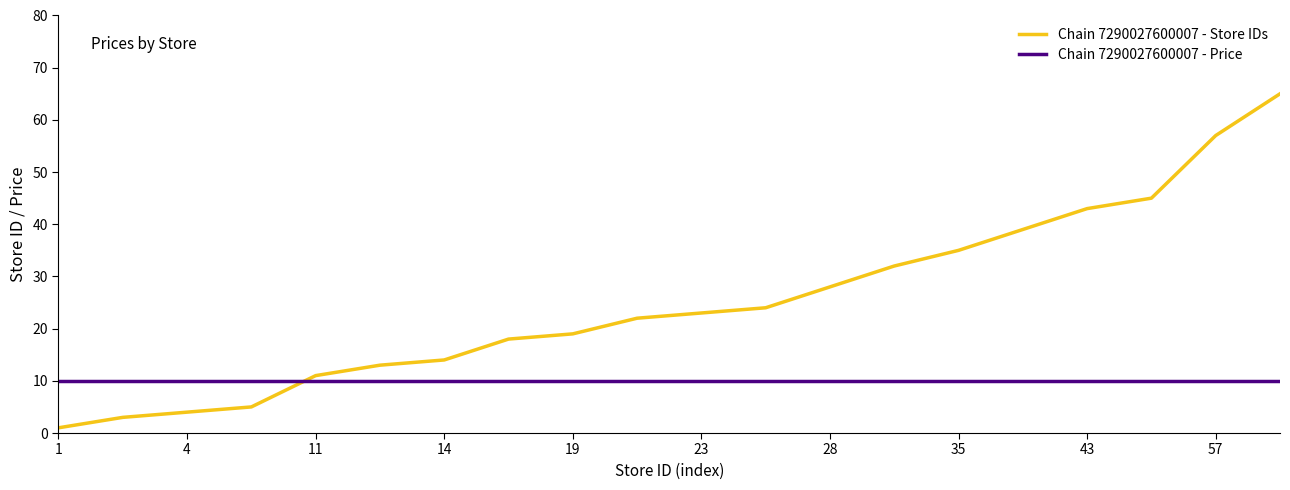

Which series has the largest range (max minus min)?

Chain 7290027600007 - Store IDs